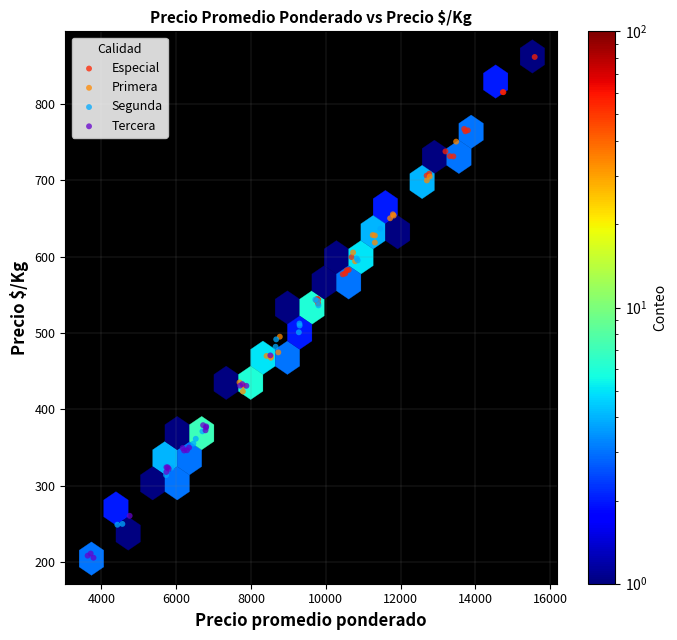

Which series reaches the maximum Y coordinate?

Especial